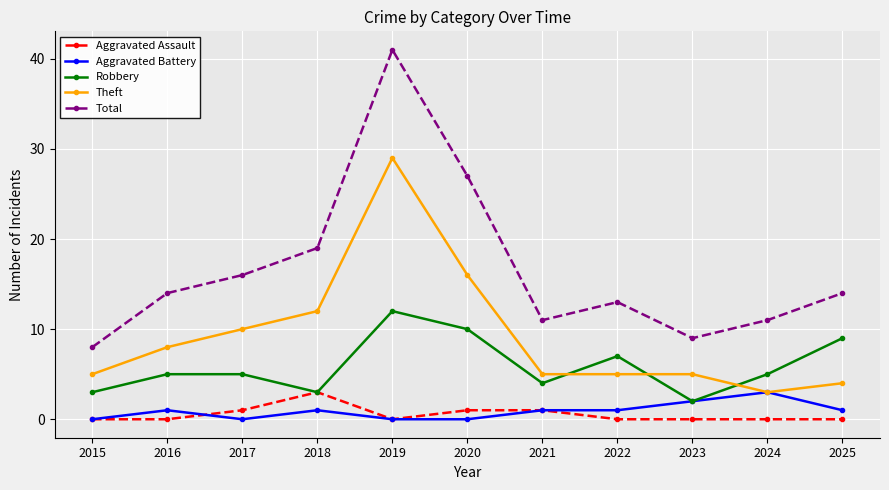

Which series has the widest spread of values?

Total